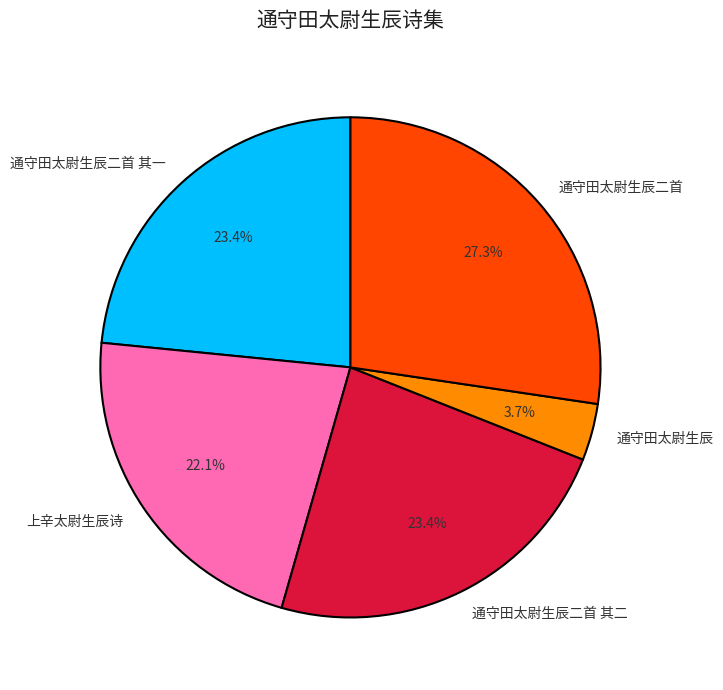

To the nearest percent, what is the average slice percentage?

20%